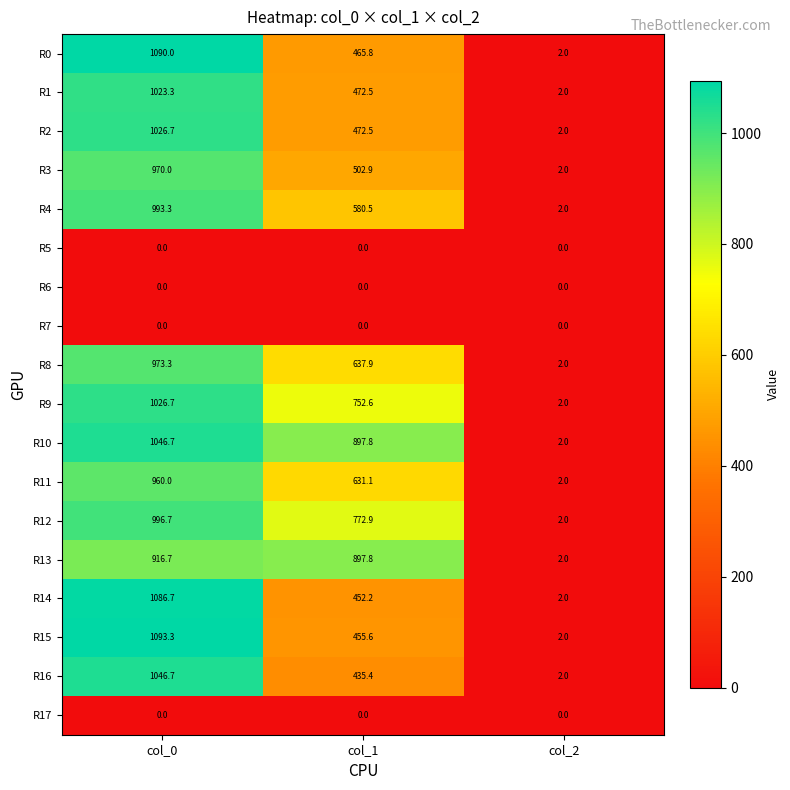

Count the number of categories in the chart.

3